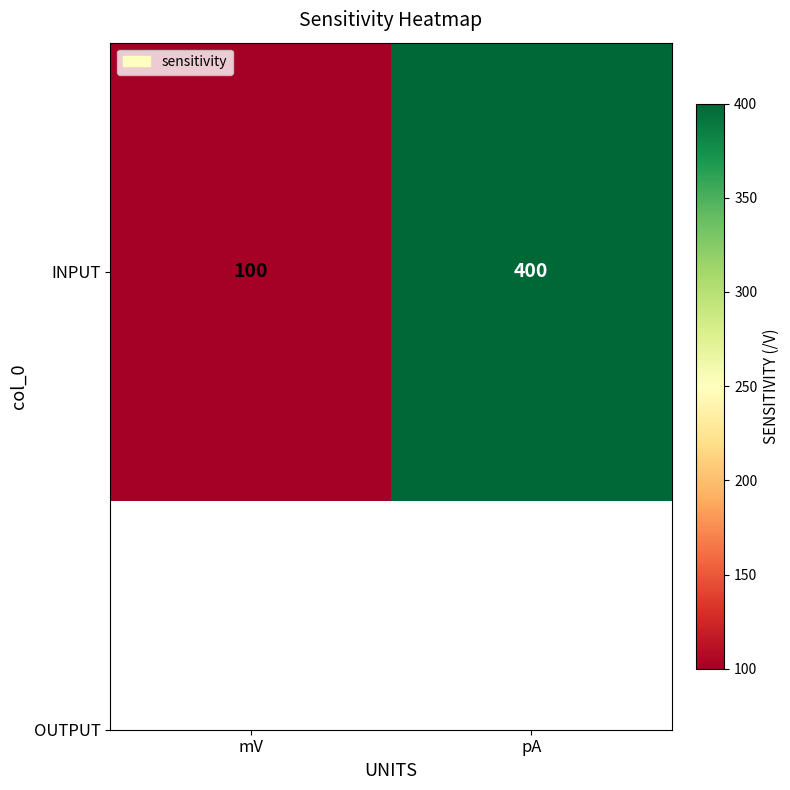

List the labels in order of value, largest first.

pA, mV